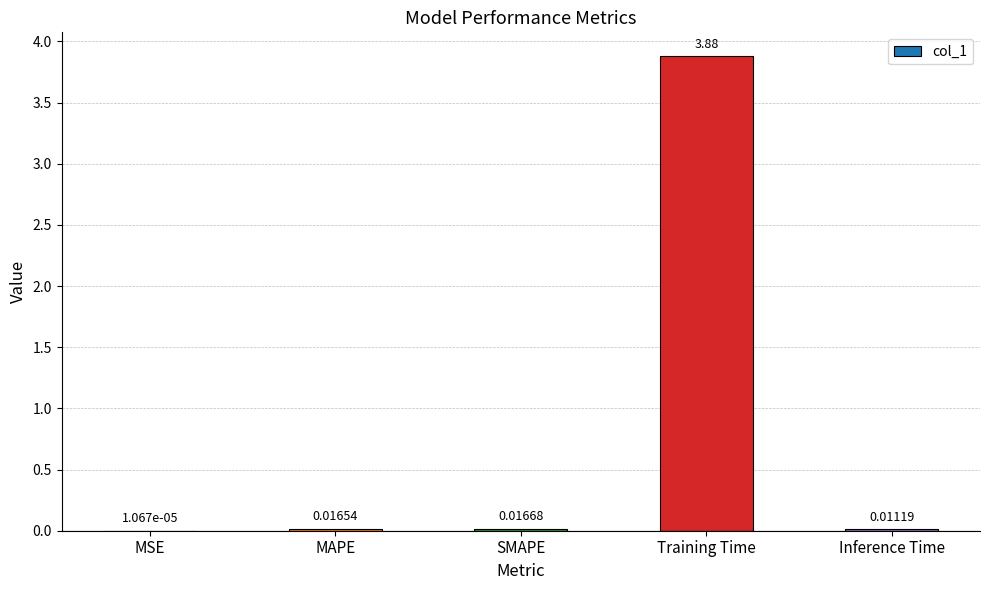

Between Training Time and Inference Time, which is larger?

Training Time